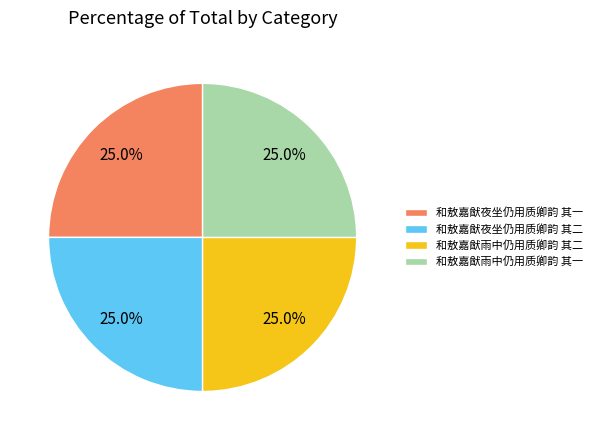

Combined, what portion of the pie is 和敖嘉猷夜坐仍用质卿韵 其一 and 和敖嘉猷雨中仍用质卿韵 其二?

50.0%